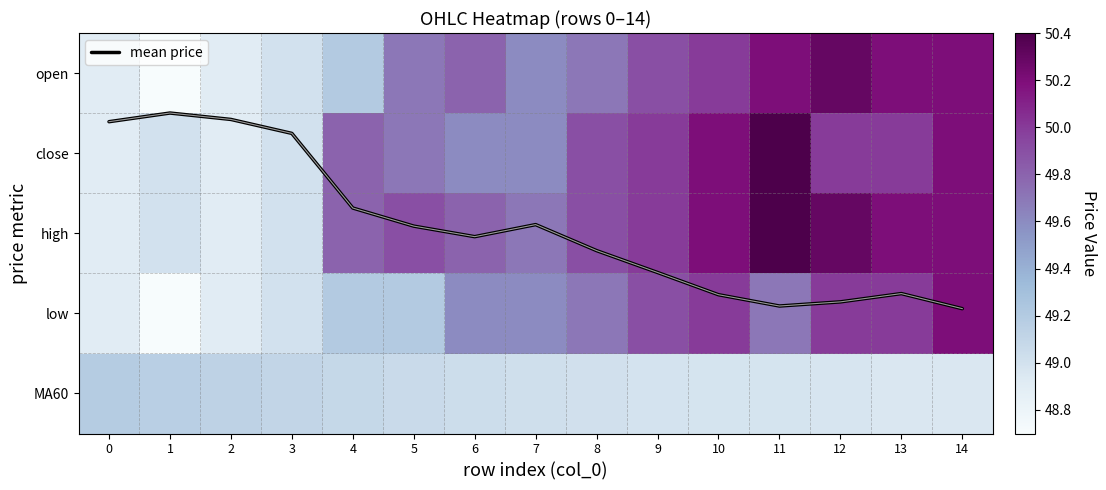

What is the maximum value for mean price?

2.9